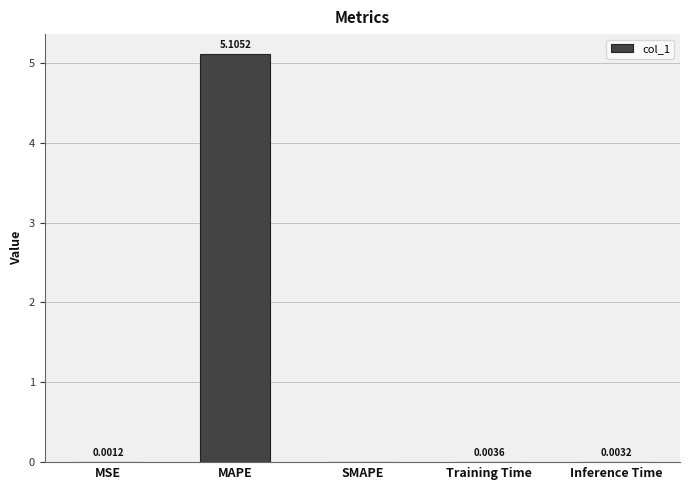

Where is the data nearest to the value 2?

Training Time